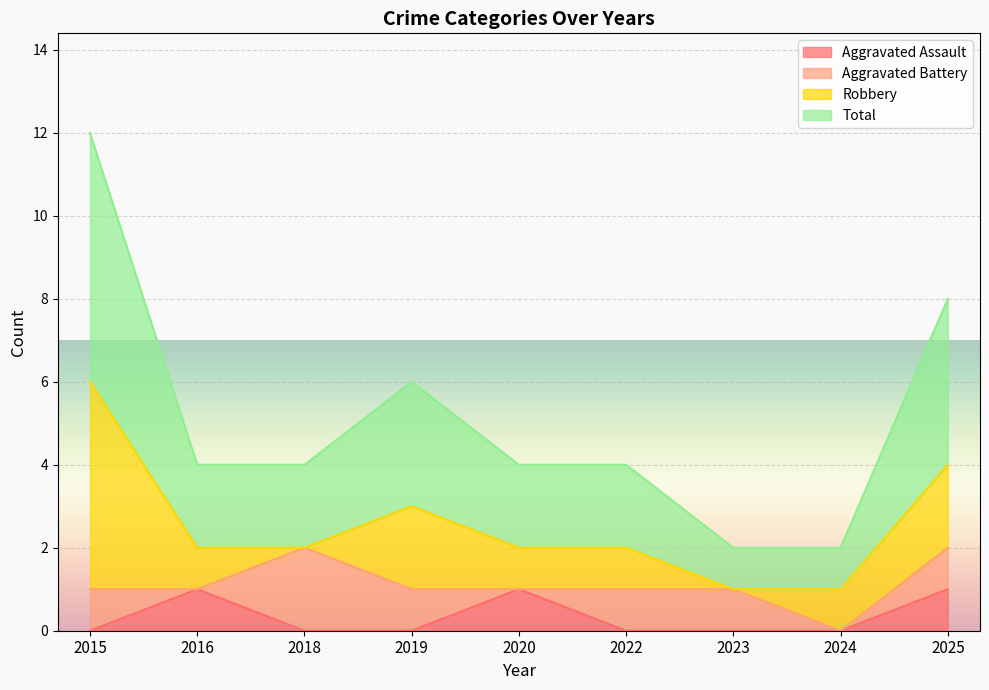

Does the chart display data point markers on the line(s)?

No